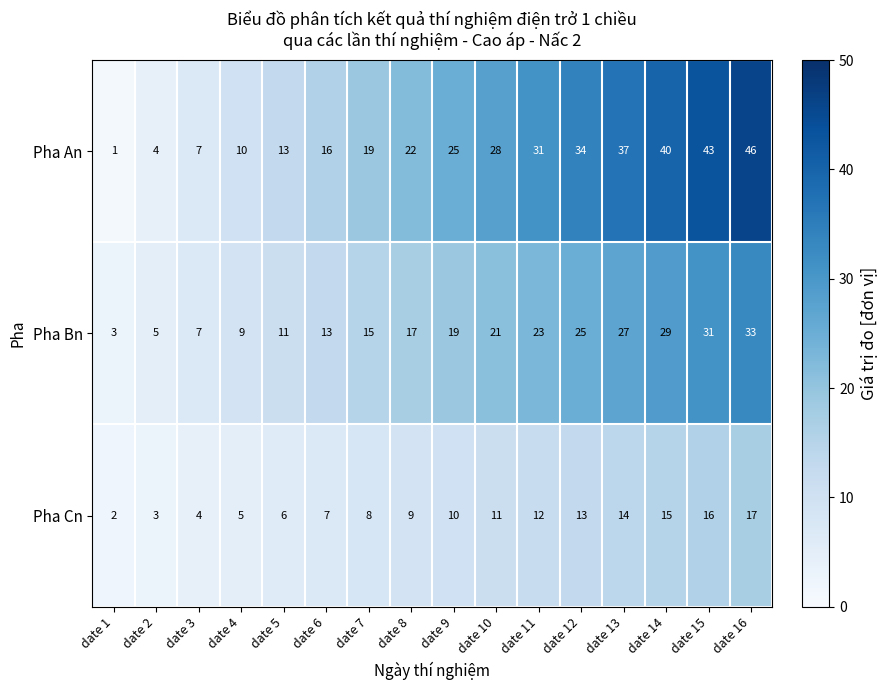

What is the maximum value shown in the chart?

46